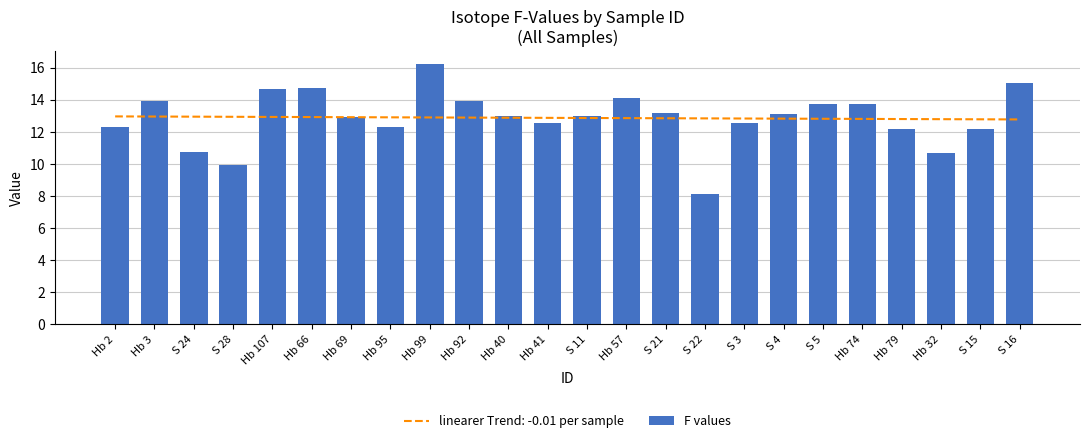

Reading left to right, extract all data points from this chart.

12.3	13.9	10.8	10.0	14.7	14.8	12.9	12.3	16.2	13.9	13.0	12.6	13.0	14.1	13.2	8.2	12.5	13.1	13.7	13.8	12.2	10.7	12.2	15.0